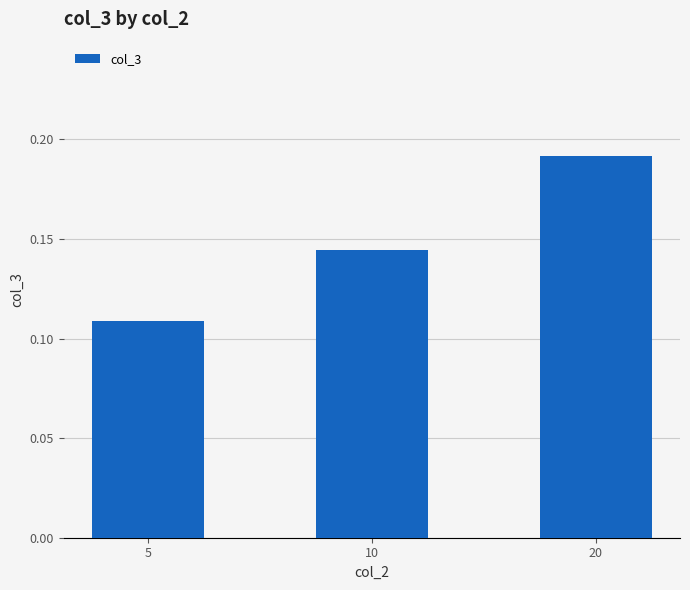

What is the change in value from 5 to 20?

+0.1